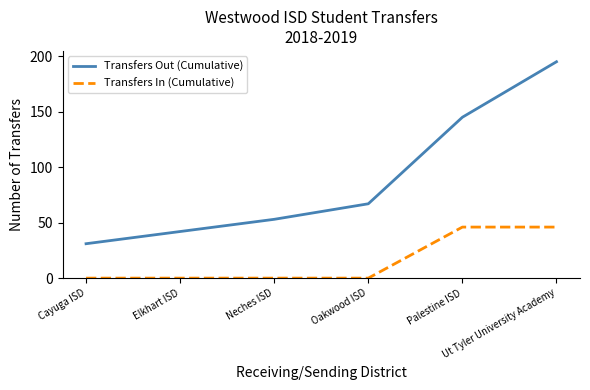

What position from the left is Ut Tyler University Academy?

6